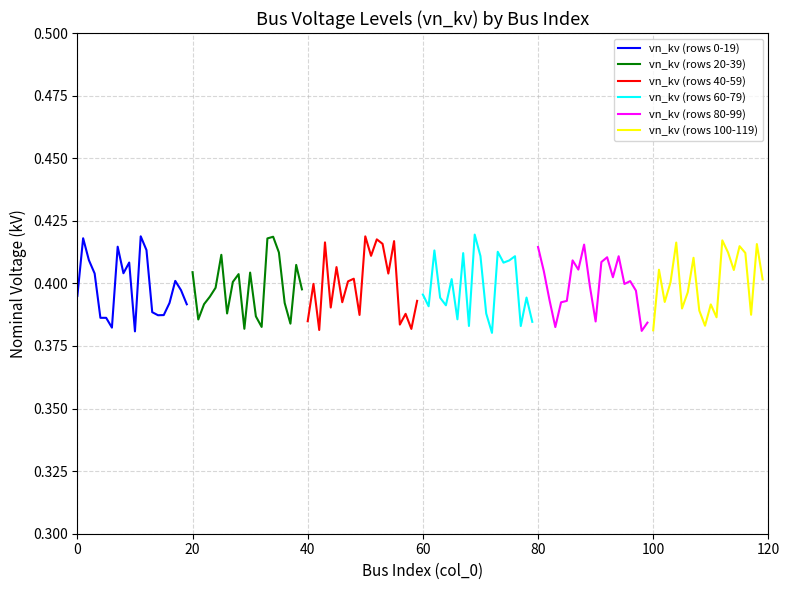

List the series in order of their peak value, highest first.

vn_kv (rows 60-79), vn_kv (rows 0-19), vn_kv (rows 40-59), vn_kv (rows 20-39), vn_kv (rows 100-119), vn_kv (rows 80-99)